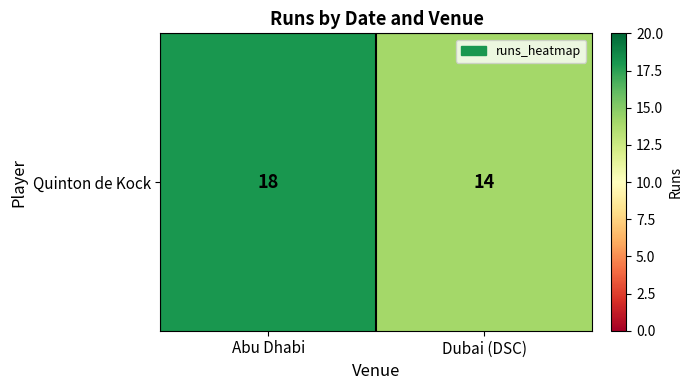

What is the sum of all values?

32